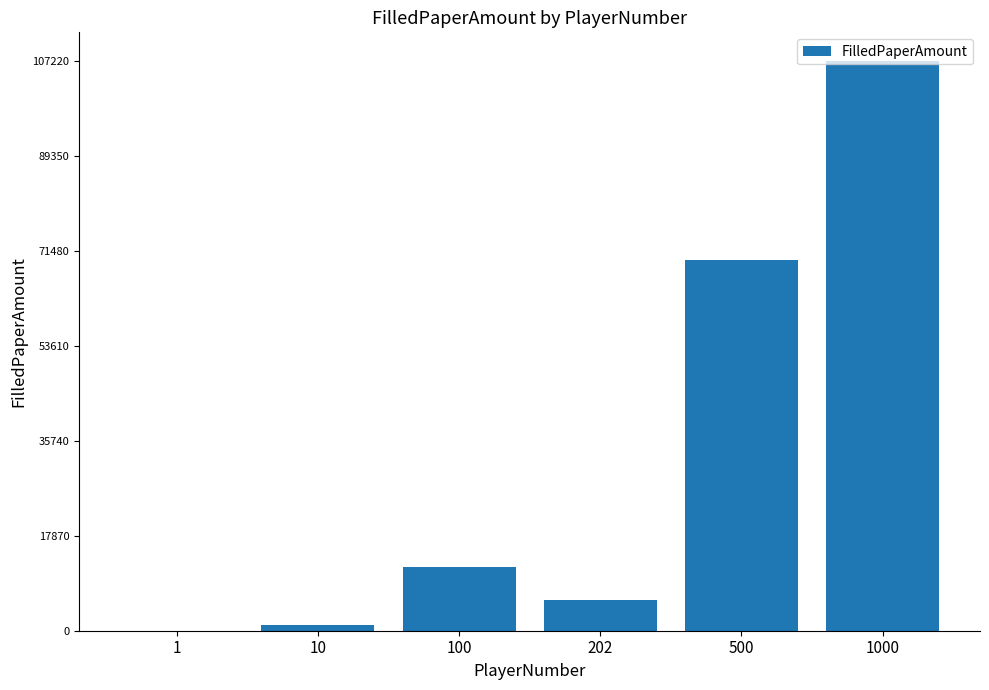

Between 202 and 10, which is larger?

202